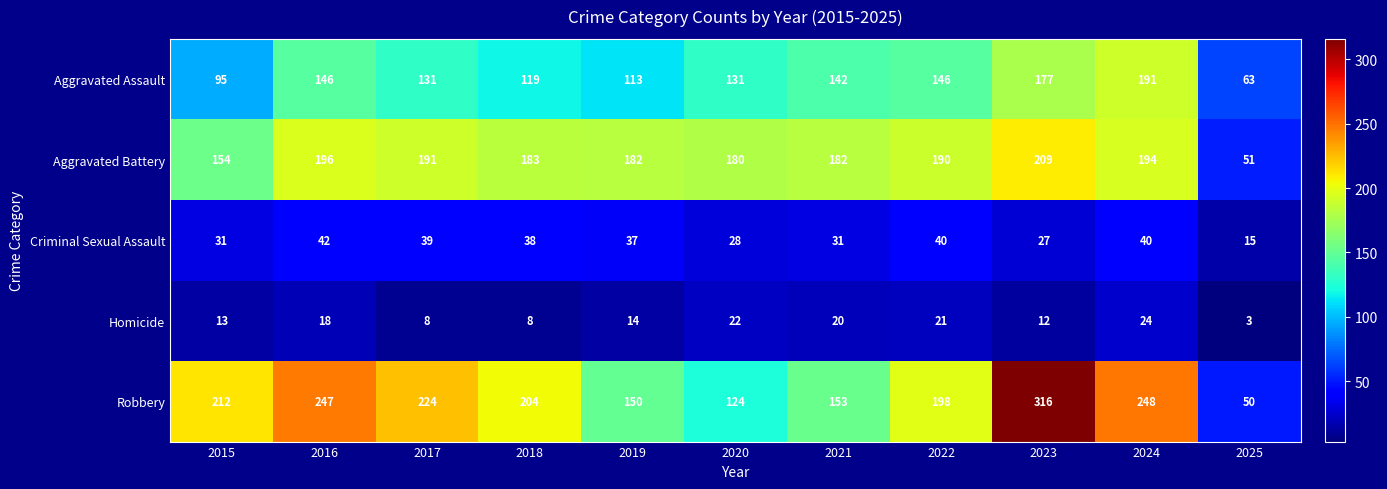

At which category is the sum across all series the highest?

2023